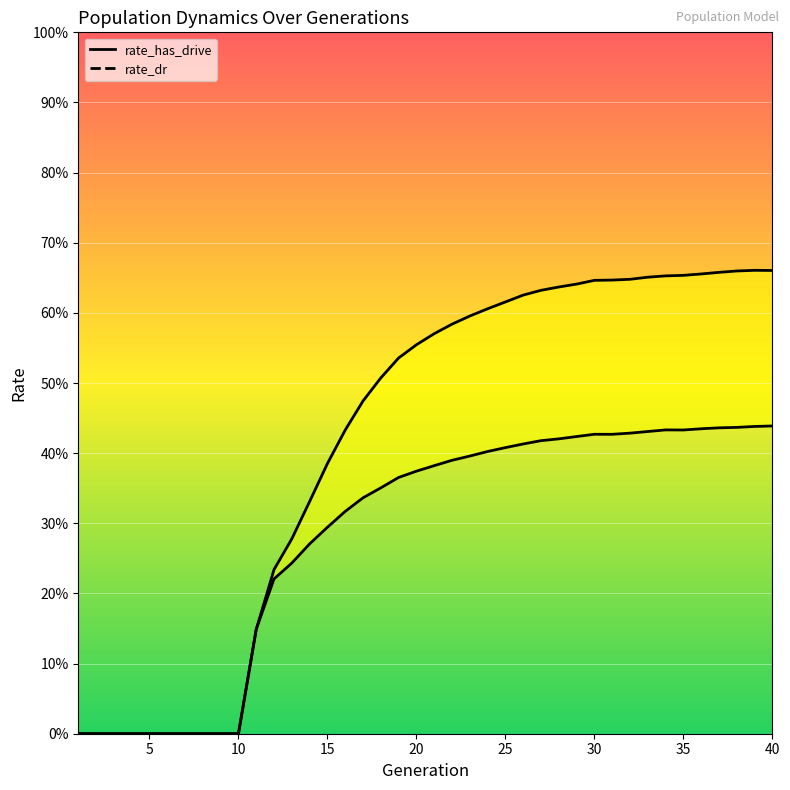

True or false: rate_dr and rate_has_drive cross at least once.

False